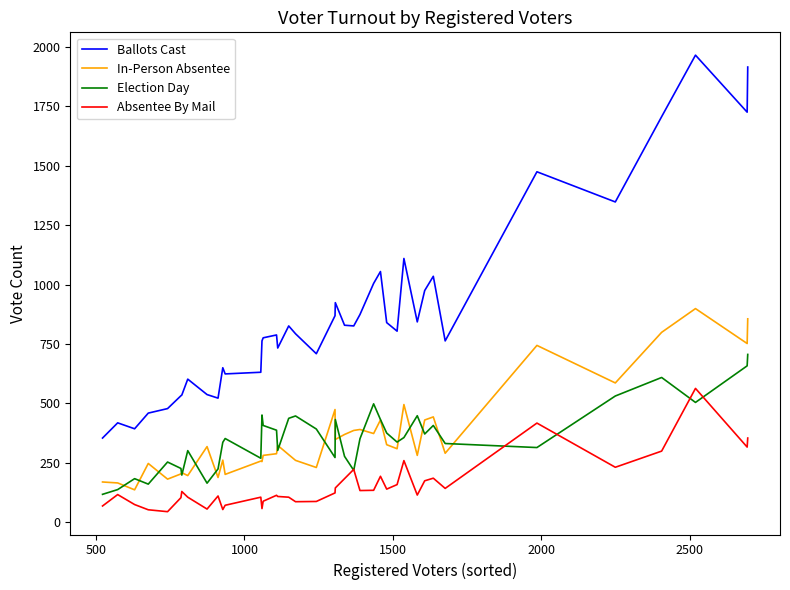

Rank the series by their maximum value, from highest to lowest.

Ballots Cast, In-Person Absentee, Election Day, Absentee By Mail